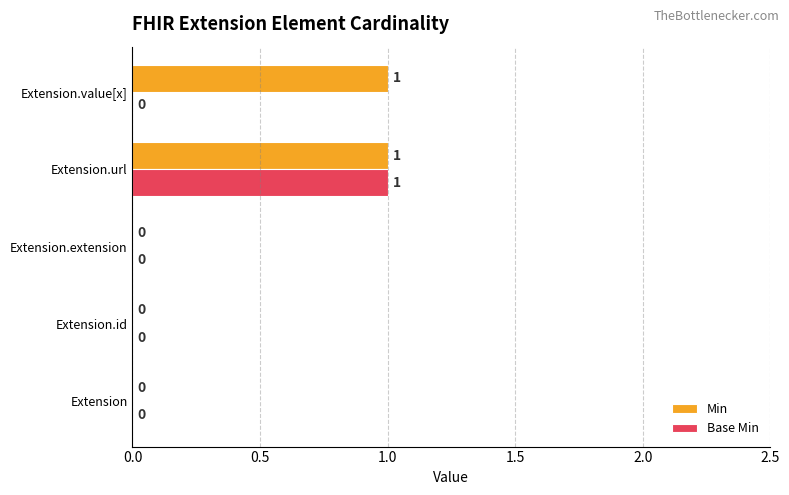

Is it true that Base Min equals 0 at Extension.extension?

True